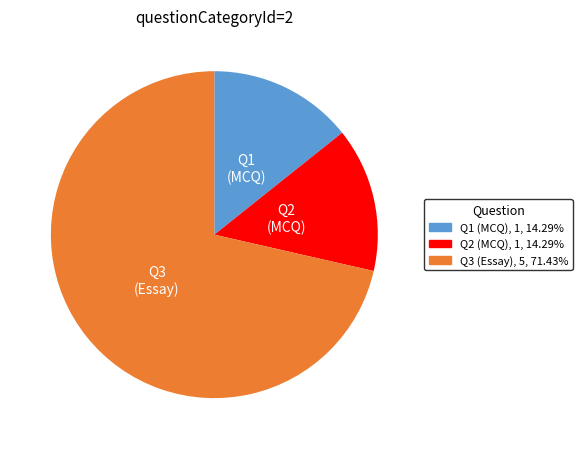

Is there a majority slice in this chart?

Yes